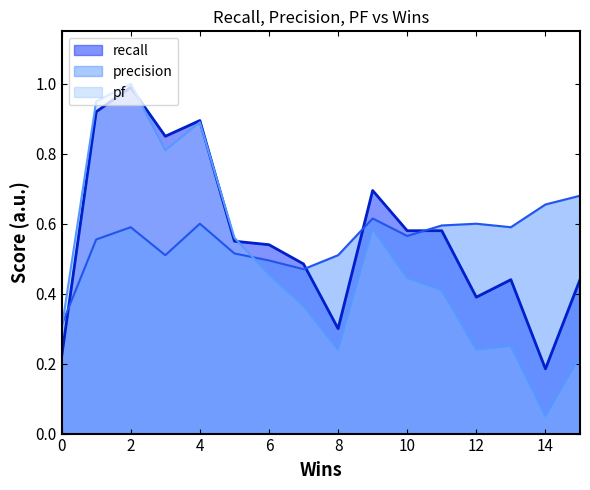

Rank the series at 14 from lowest to highest value.

pf, recall, precision